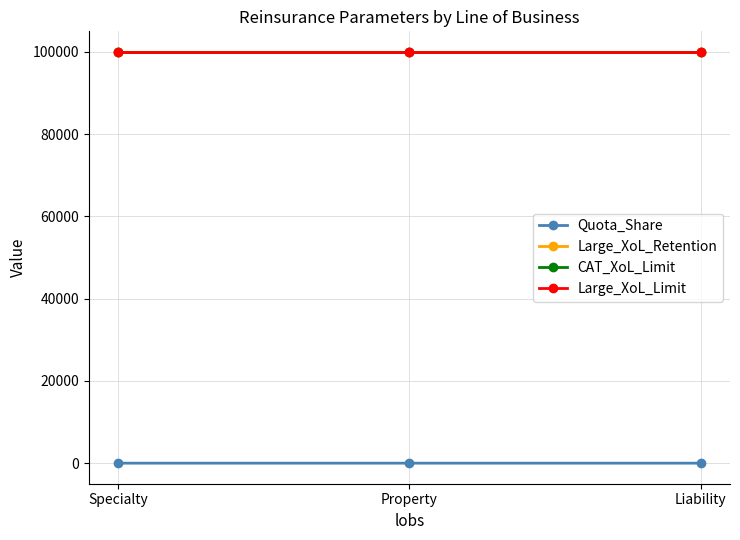

True or false: Large_XoL_Limit has a value of 54757.9 at Property.

False